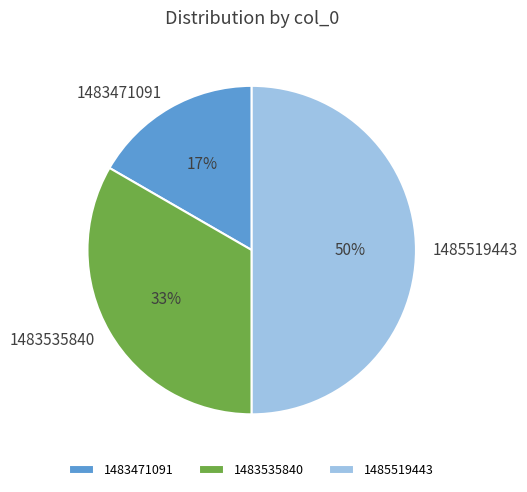

Combined, do 1483471091 and 1485519443 account for over 50%?

Yes